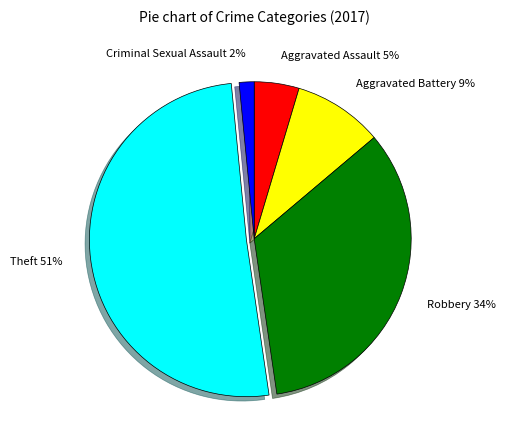

Which category accounts for the majority?

Theft